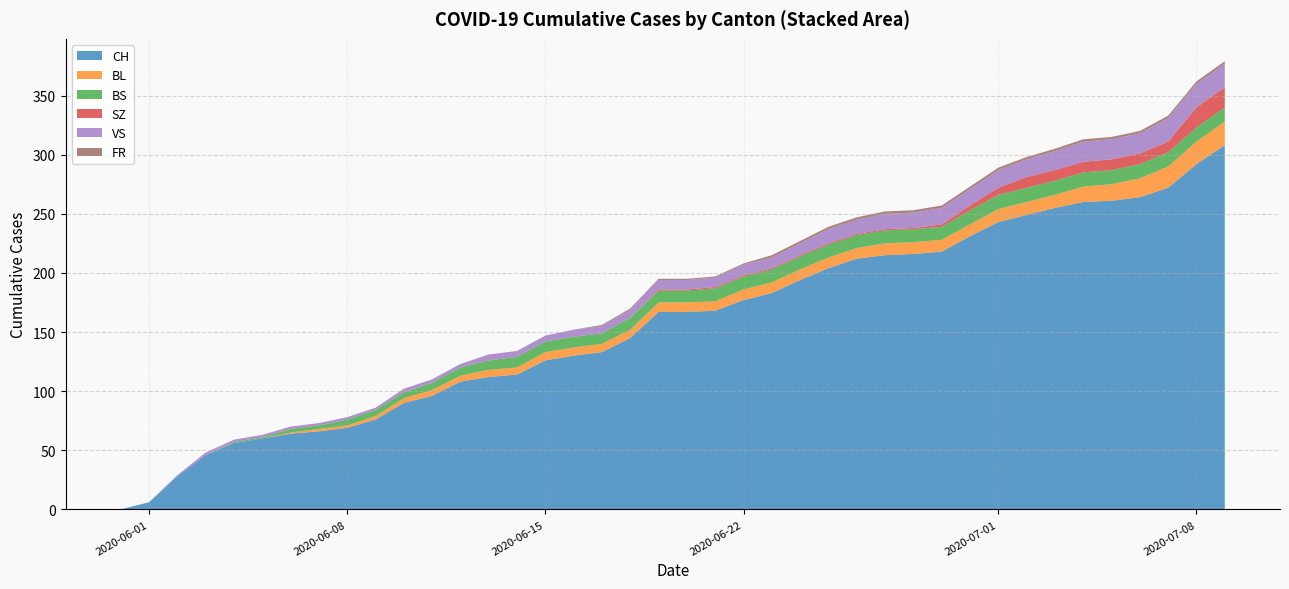

What is the maximum value for CH?

308